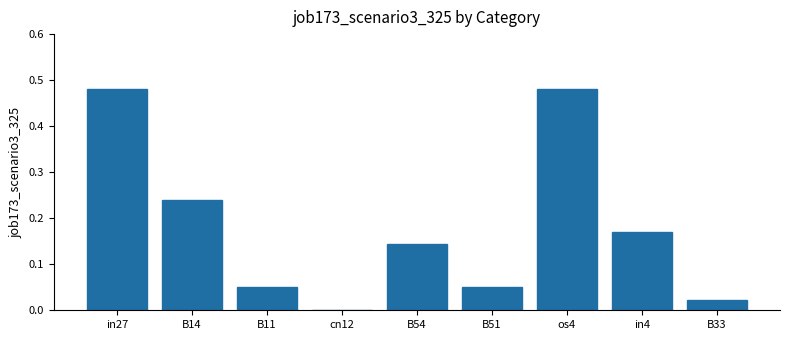

How many distinct data groups are displayed?

1